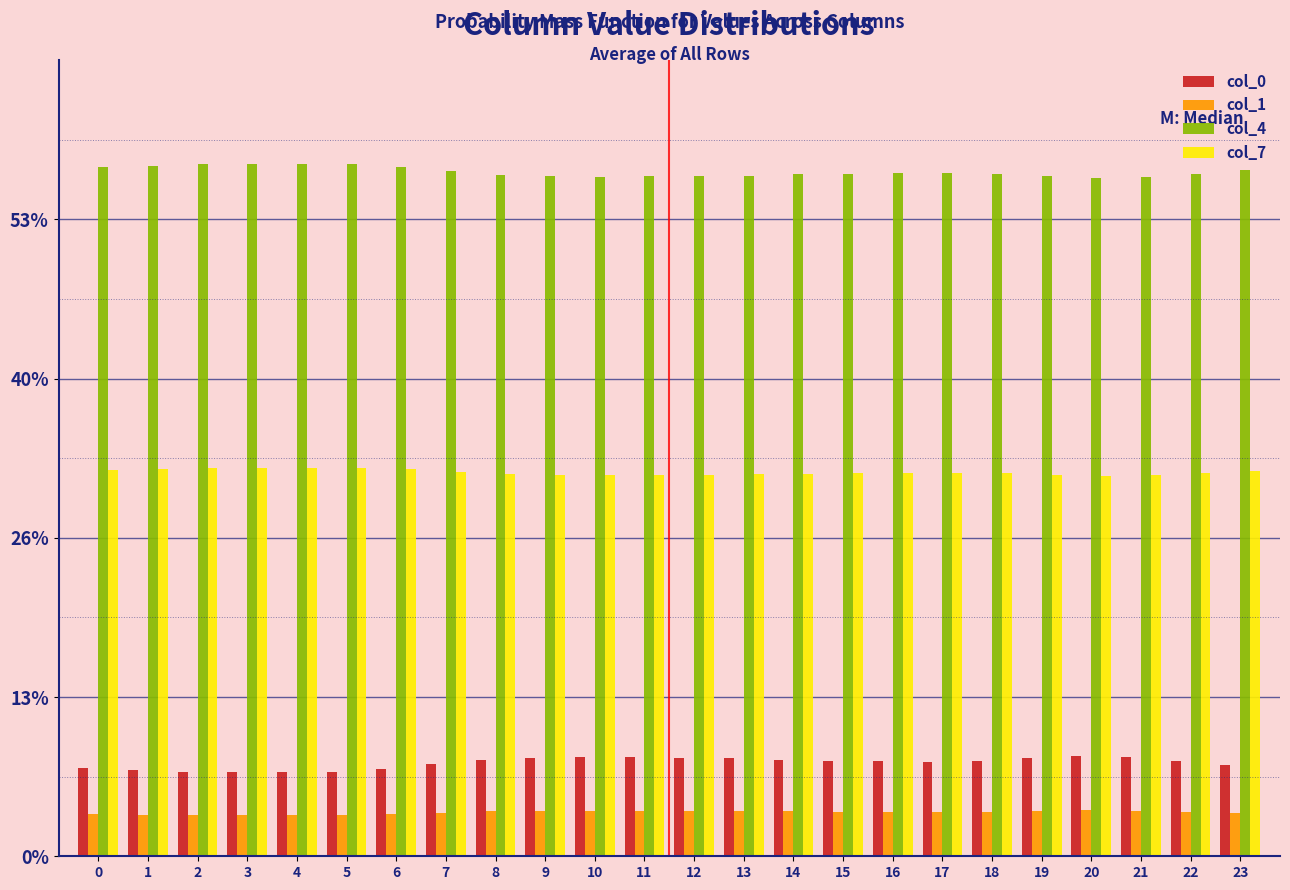

True or false: col_7 has a value of 31.7 at 12.

True